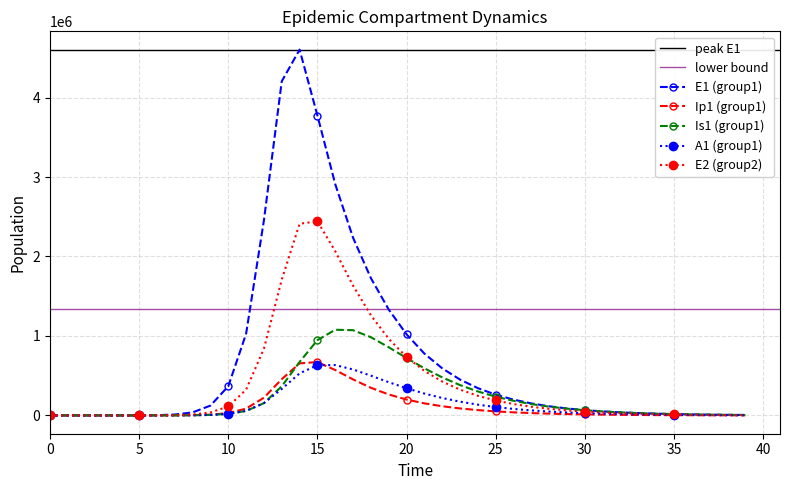

Reading left to right, transcribe all the data shown in this chart.

E1: 0.0	6.3	23.1	79.7	274.5	945.1	3252.6	11187.1	38393.7	123680.7	367397.5	1028537.4	2456515.7	4204385.1	4603032.4	3773745.1	2909728.3	2235535.0	1727748.2	1332504.1	1020526.8	778344.0	592749.7	451191.5	343380.9	261313.1	198853.1	151320.0	115148.0	87622.2	66676.1	50737.0	38608.2	29378.7	22355.6	17011.4	12944.7	9850.2	7495.5	5703.6
Ip1: 0.0	0.5	1.9	6.7	23.0	79.4	273.1	939.8	3229.3	9726.7	29703.2	85931.7	223088.7	456251.8	655143.5	671263.6	571464.8	453004.0	347801.4	263752.5	199959.8	151947.0	115597.3	87972.1	66951.2	50951.6	38774.1	29506.4	22453.4	17086.1	13001.7	9893.7	7528.6	5728.9	4359.4	3317.2	2524.2	1920.8	1461.6	1112.2
Is1: 1.0	0.9	1.7	4.8	15.9	54.2	186.3	640.7	2203.3	6453.3	19009.0	56078.6	155199.3	367314.5	672958.8	947015.0	1078068.2	1072580.1	984193.3	857845.1	722075.7	593170.4	478912.9	381792.4	301475.0	236312.4	184175.3	142892.4	110463.6	85147.2	65479.6	50259.5	38517.6	29481.7	22542.3	17221.8	13147.8	10031.9	7650.8	5832.6
A1: 0.0	0.2	1.2	4.5	15.8	54.5	187.7	646.1	2220.7	6624.9	19987.3	58202.9	154460.5	333335.8	529496.1	632503.7	633461.3	578322.1	500171.6	418259.8	342156.5	275541.4	219284.7	172935.9	135425.8	105467.4	81777.8	63188.3	48687.7	37429.9	28722.3	22007.5	16841.9	12875.8	9835.7	7508.3	5728.4	4368.5	3330.1	2537.8
E2: 0.0	1.9	7.0	24.1	82.9	285.2	981.7	3377.5	11604.1	37509.5	112579.4	324818.0	840843.5	1709338.3	2412138.3	2442346.3	2066042.4	1632715.7	1259819.2	963883.4	735183.8	560072.0	426450.6	324629.9	247089.3	188056.9	143122.0	108921.1	82891.5	63081.7	48005.7	36532.5	27801.3	21156.8	16100.2	12252.2	9323.9	7095.4	5399.6	4109.0